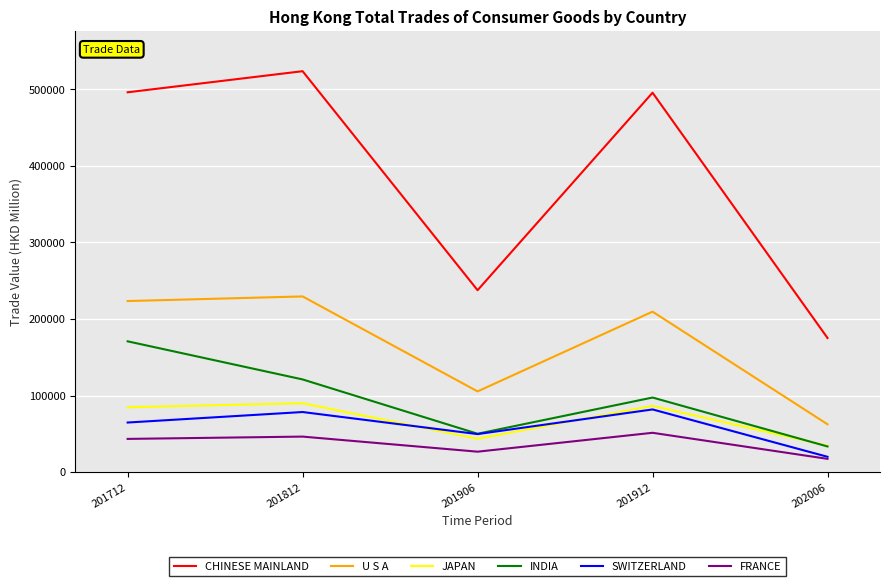

The value of U S A at 201912 is 209650.5. True or false?

True